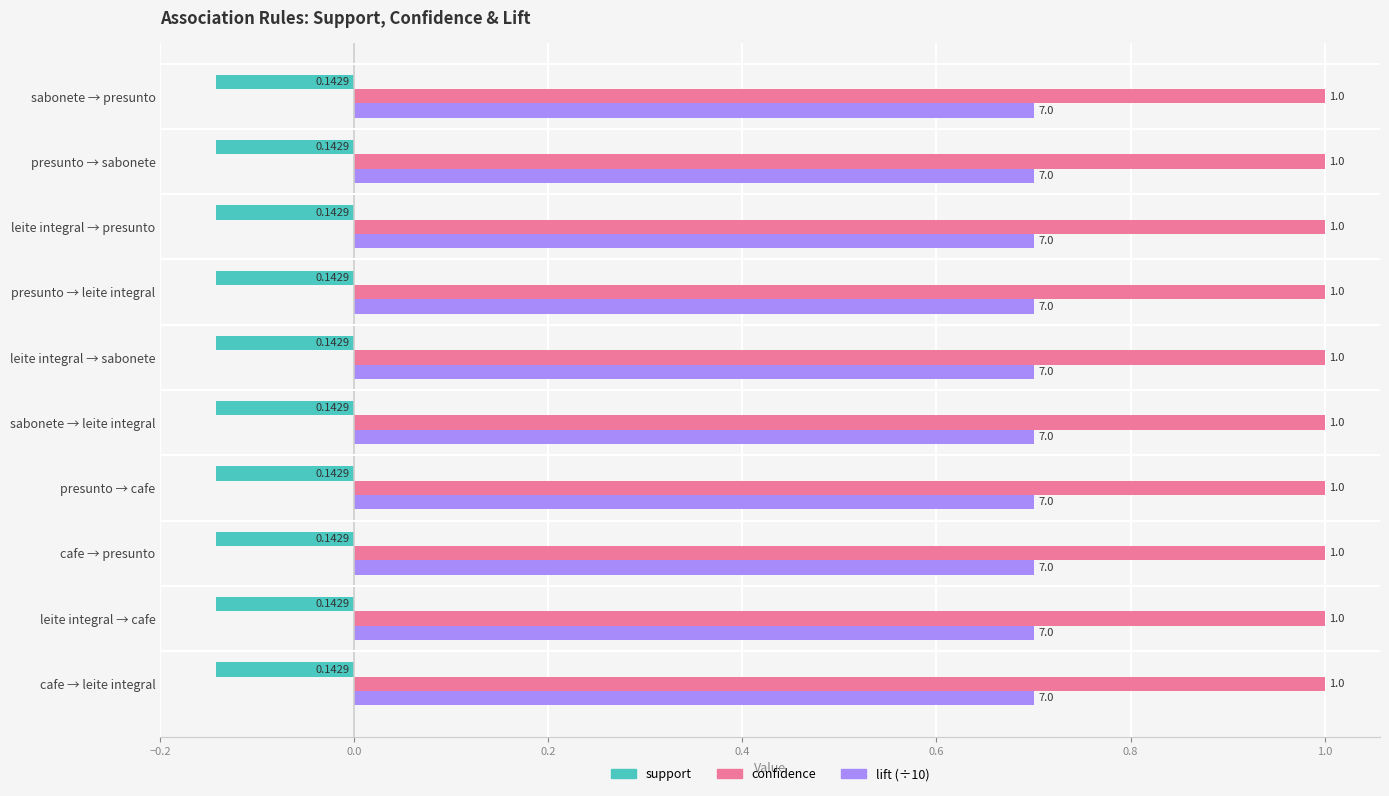

Reading right to left, list all the values displayed in this chart.

support: cafe → leite integral=0.1	leite integral → cafe=0.1	cafe → presunto=0.1	presunto → cafe=0.1	sabonete → leite integral=0.1	leite integral → sabonete=0.1	presunto → leite integral=0.1	leite integral → presunto=0.1	presunto → sabonete=0.1	sabonete → presunto=0.1
confidence: cafe → leite integral=1.0	leite integral → cafe=1.0	cafe → presunto=1.0	presunto → cafe=1.0	sabonete → leite integral=1.0	leite integral → sabonete=1.0	presunto → leite integral=1.0	leite integral → presunto=1.0	presunto → sabonete=1.0	sabonete → presunto=1.0
lift: cafe → leite integral=7.0	leite integral → cafe=7.0	cafe → presunto=7.0	presunto → cafe=7.0	sabonete → leite integral=7.0	leite integral → sabonete=7.0	presunto → leite integral=7.0	leite integral → presunto=7.0	presunto → sabonete=7.0	sabonete → presunto=7.0